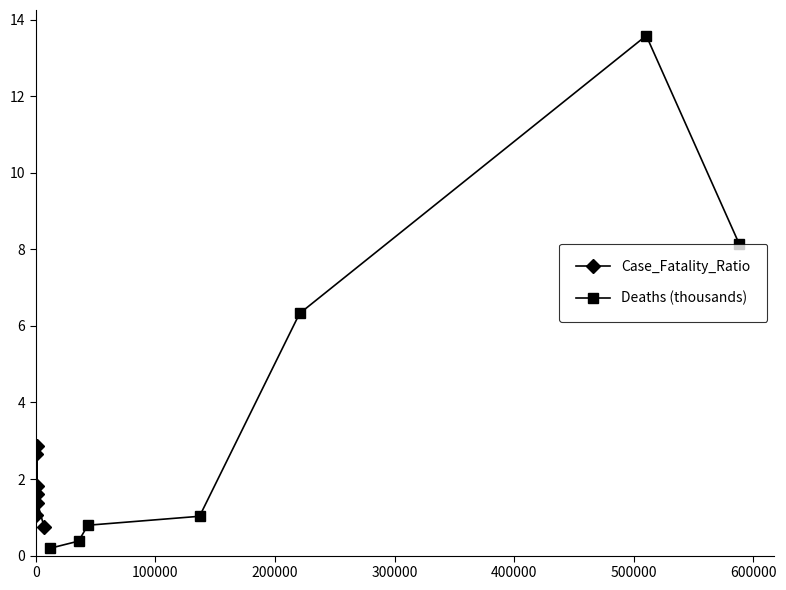

Which series has the largest range (max minus min)?

Deaths (thousands)